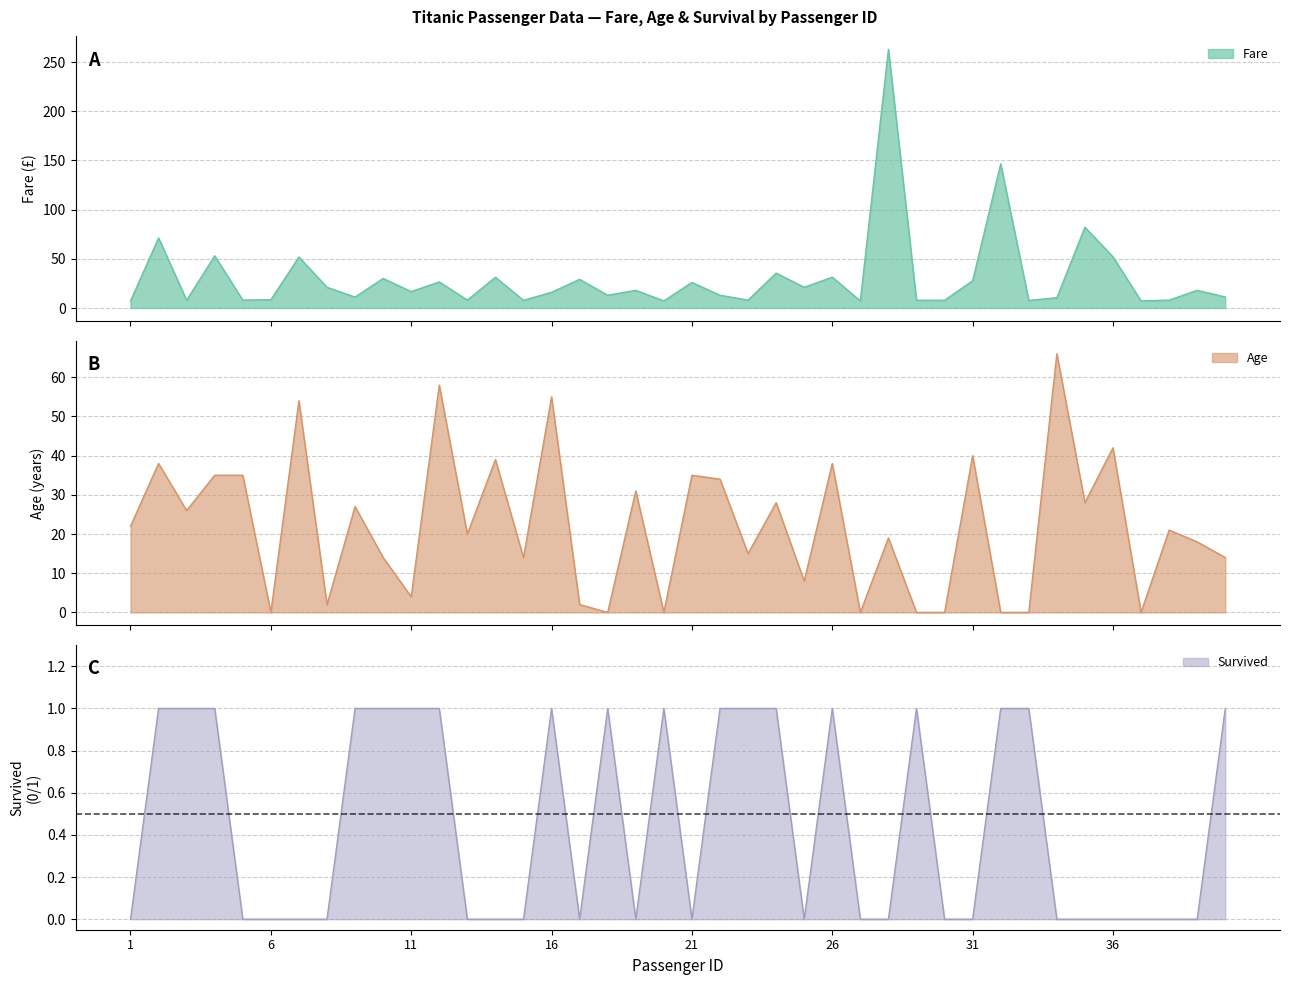

Which has a higher value, 19 or 34?

19